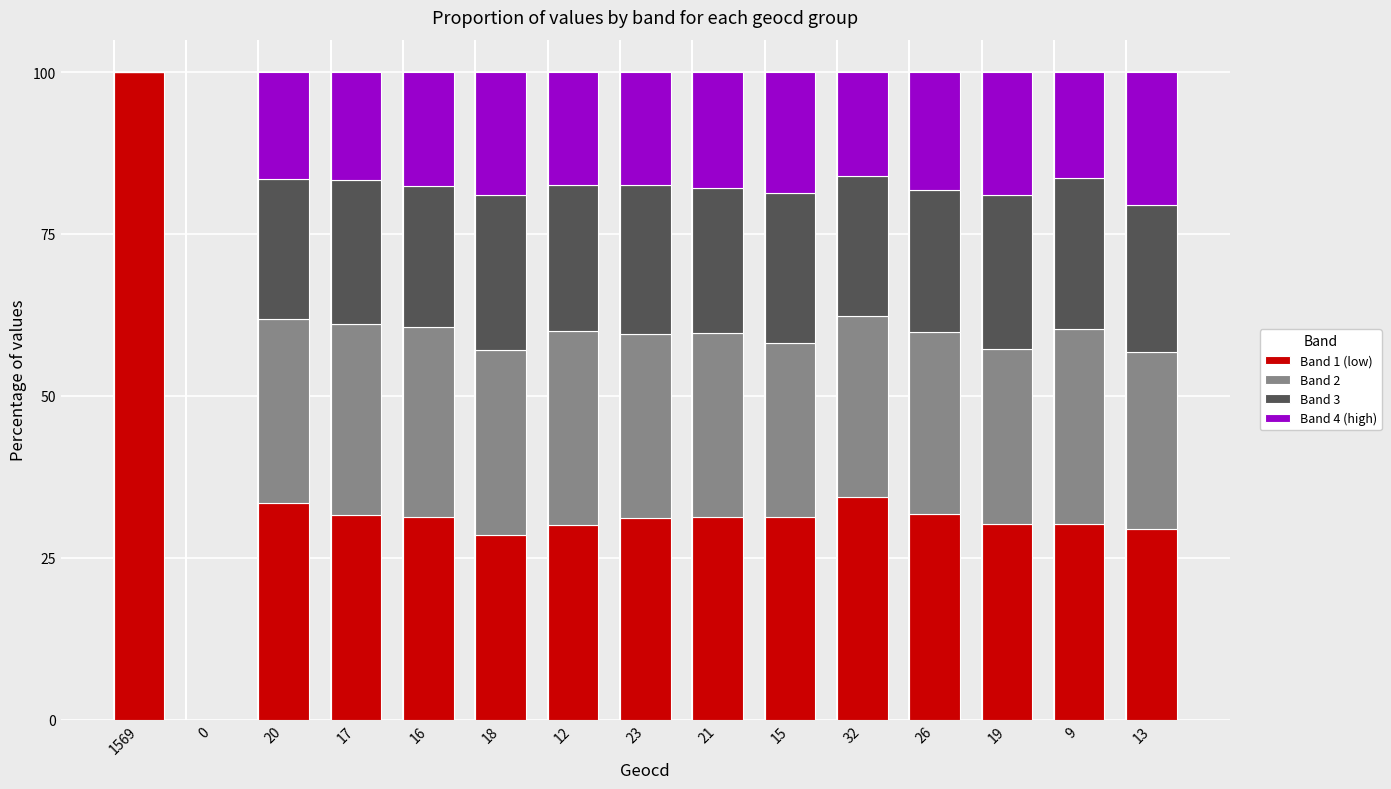

What is the total value across all series at 16?

100.0